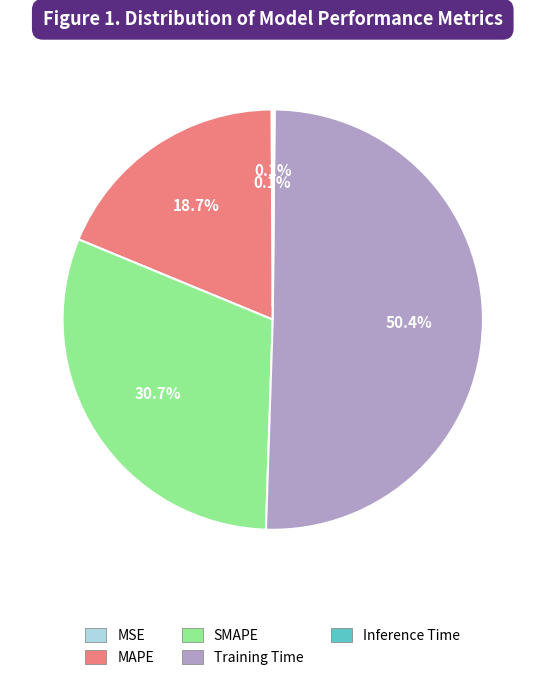

What portion of the pie excludes Training Time?

49.6%